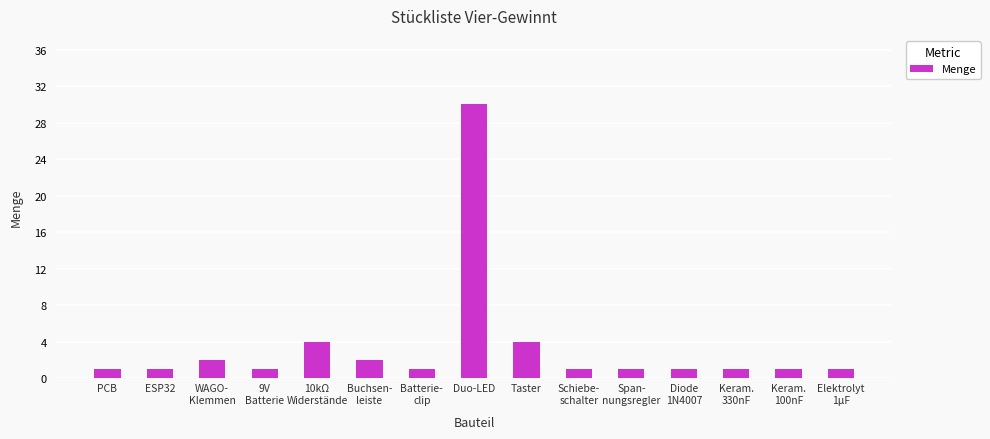

What is the sum of all values?

52